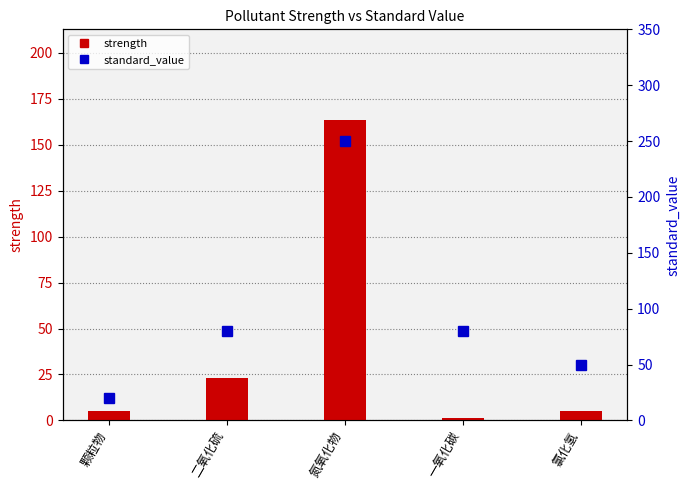

The strength series shows 5.0 at 氯化氢. True or false?

True